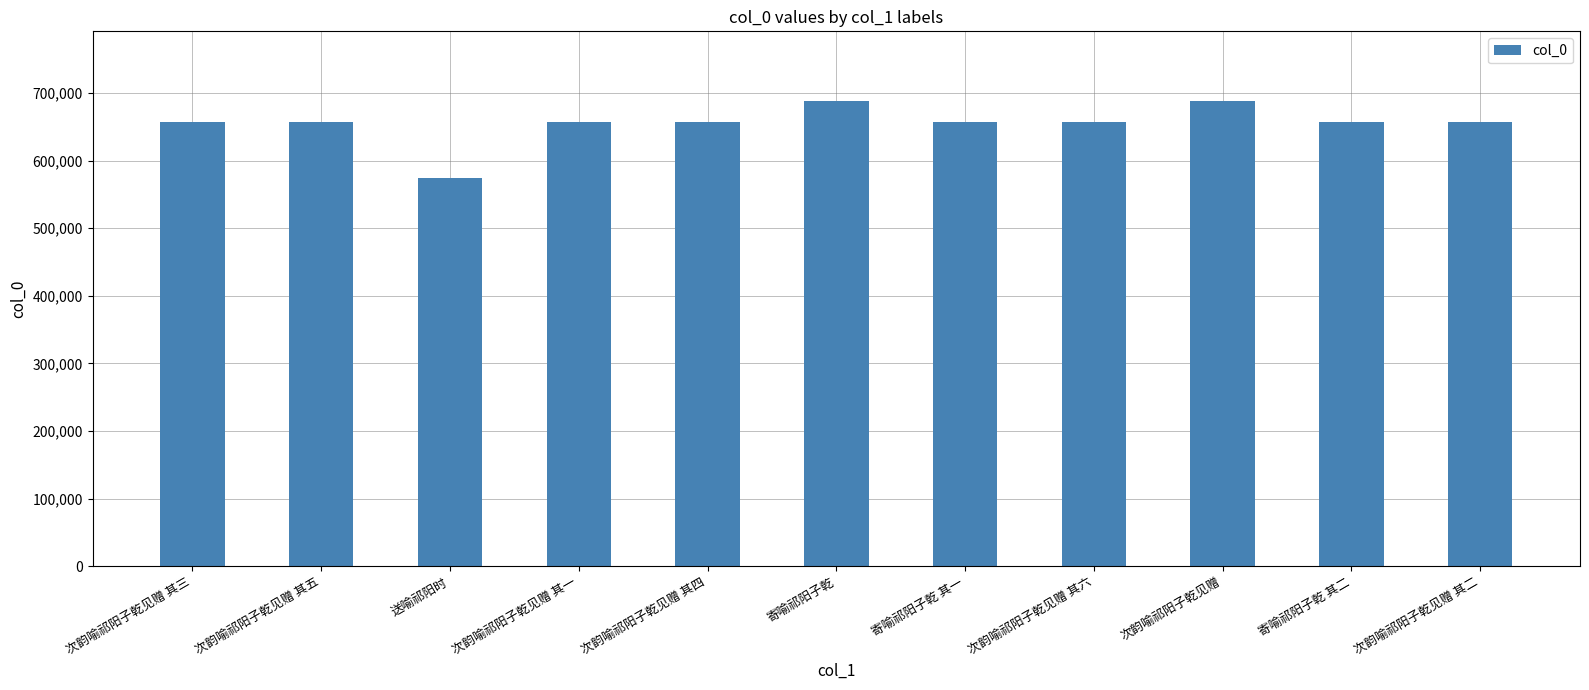

What is the smallest value displayed?

574151